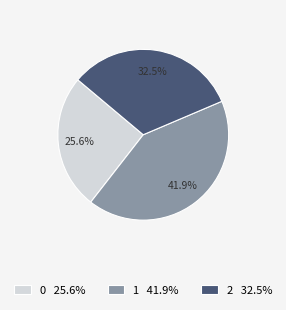

Is there any slice that represents more than half of the pie?

No